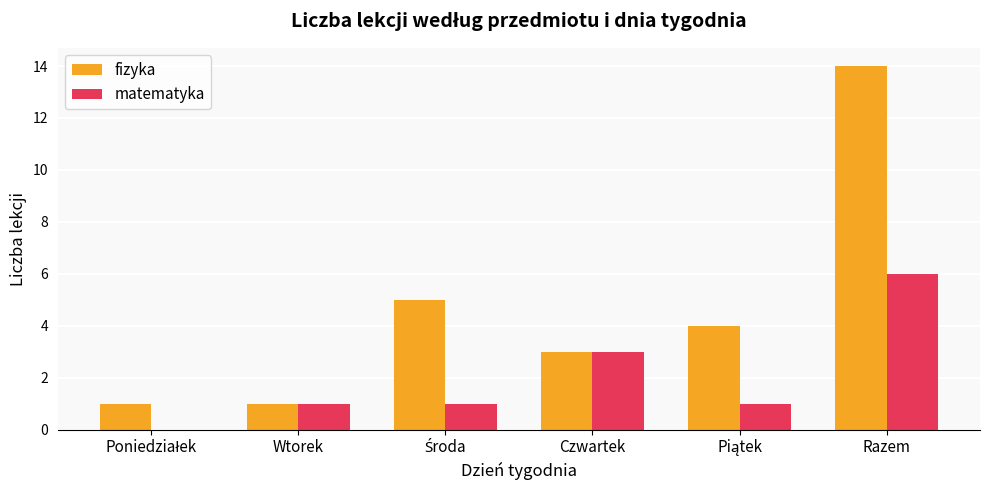

What is the highest value of the matematyka series?

6